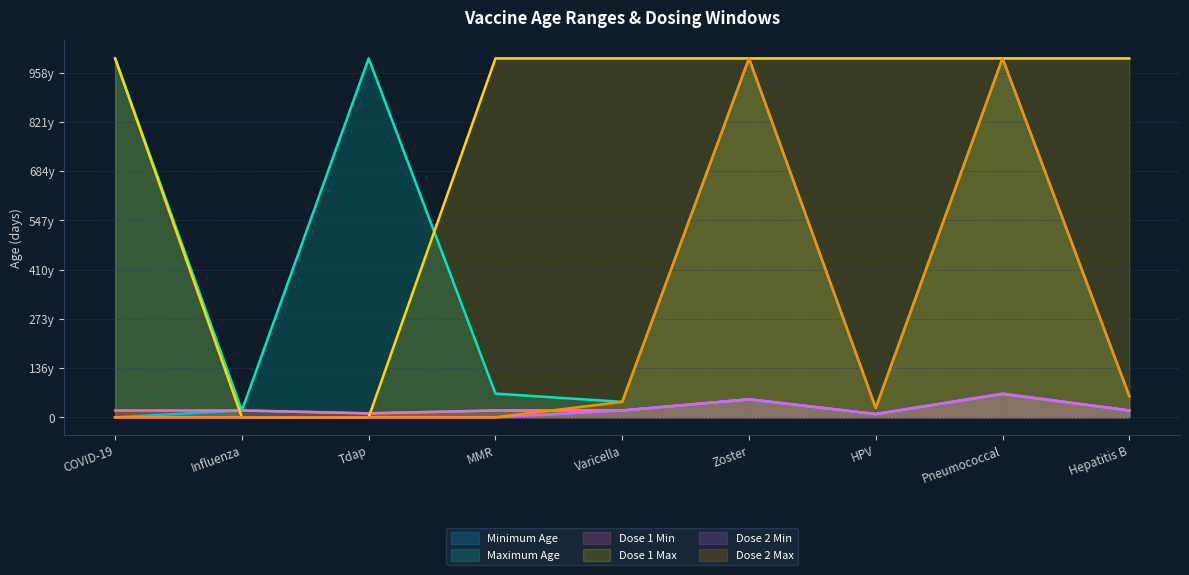

What is the spread (max minus min) of values at Influenza?

6935